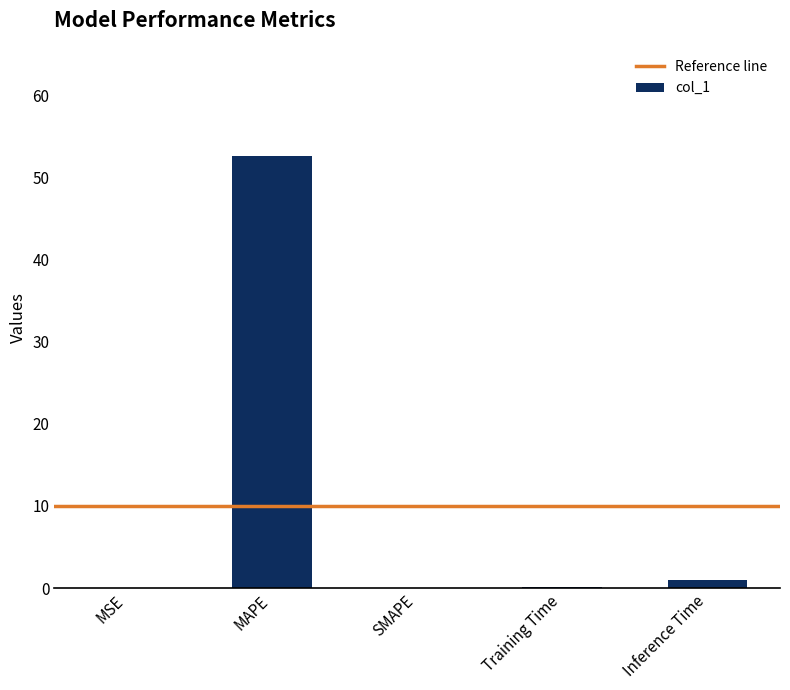

Which has a higher value, MAPE or MSE?

MAPE